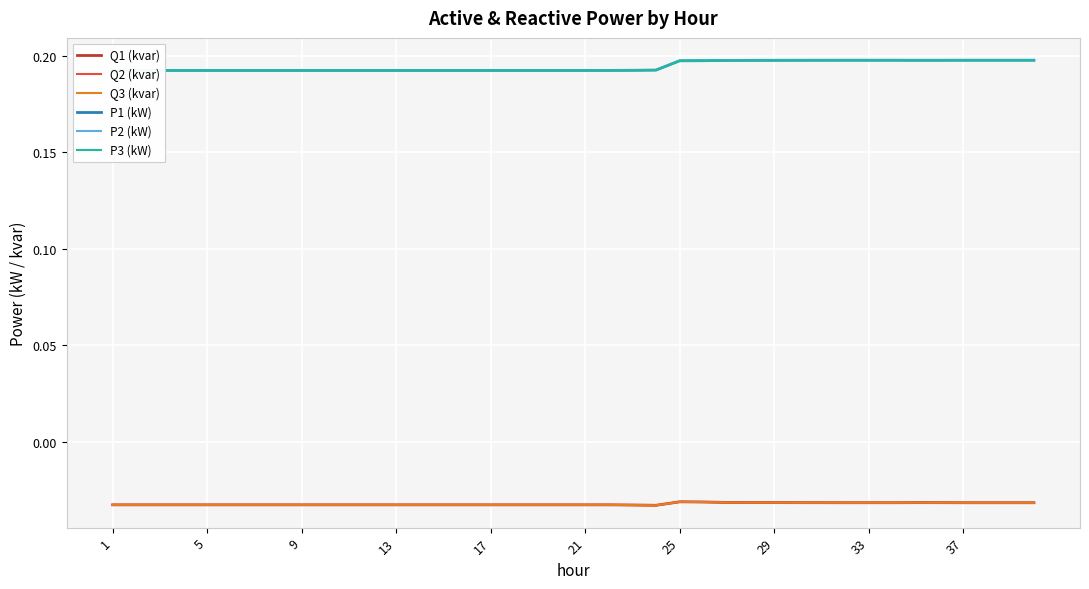

Reading left to right, extract all data points from this chart.

Q1 (kvar): -0.0	-0.0	-0.0	-0.0	-0.0	-0.0	-0.0	-0.0	-0.0	-0.0	-0.0	-0.0	-0.0	-0.0	-0.0	-0.0	-0.0	-0.0	-0.0	-0.0	-0.0	-0.0	-0.0	-0.0	-0.0	-0.0	-0.0	-0.0	-0.0	-0.0	-0.0	-0.0	-0.0	-0.0	-0.0	-0.0	-0.0	-0.0	-0.0	-0.0
Q2 (kvar): -0.0	-0.0	-0.0	-0.0	-0.0	-0.0	-0.0	-0.0	-0.0	-0.0	-0.0	-0.0	-0.0	-0.0	-0.0	-0.0	-0.0	-0.0	-0.0	-0.0	-0.0	-0.0	-0.0	-0.0	-0.0	-0.0	-0.0	-0.0	-0.0	-0.0	-0.0	-0.0	-0.0	-0.0	-0.0	-0.0	-0.0	-0.0	-0.0	-0.0
Q3 (kvar): -0.0	-0.0	-0.0	-0.0	-0.0	-0.0	-0.0	-0.0	-0.0	-0.0	-0.0	-0.0	-0.0	-0.0	-0.0	-0.0	-0.0	-0.0	-0.0	-0.0	-0.0	-0.0	-0.0	-0.0	-0.0	-0.0	-0.0	-0.0	-0.0	-0.0	-0.0	-0.0	-0.0	-0.0	-0.0	-0.0	-0.0	-0.0	-0.0	-0.0
P1 (kW): 0.2	0.2	0.2	0.2	0.2	0.2	0.2	0.2	0.2	0.2	0.2	0.2	0.2	0.2	0.2	0.2	0.2	0.2	0.2	0.2	0.2	0.2	0.2	0.2	0.2	0.2	0.2	0.2	0.2	0.2	0.2	0.2	0.2	0.2	0.2	0.2	0.2	0.2	0.2	0.2
P2 (kW): 0.2	0.2	0.2	0.2	0.2	0.2	0.2	0.2	0.2	0.2	0.2	0.2	0.2	0.2	0.2	0.2	0.2	0.2	0.2	0.2	0.2	0.2	0.2	0.2	0.2	0.2	0.2	0.2	0.2	0.2	0.2	0.2	0.2	0.2	0.2	0.2	0.2	0.2	0.2	0.2
P3 (kW): 0.2	0.2	0.2	0.2	0.2	0.2	0.2	0.2	0.2	0.2	0.2	0.2	0.2	0.2	0.2	0.2	0.2	0.2	0.2	0.2	0.2	0.2	0.2	0.2	0.2	0.2	0.2	0.2	0.2	0.2	0.2	0.2	0.2	0.2	0.2	0.2	0.2	0.2	0.2	0.2